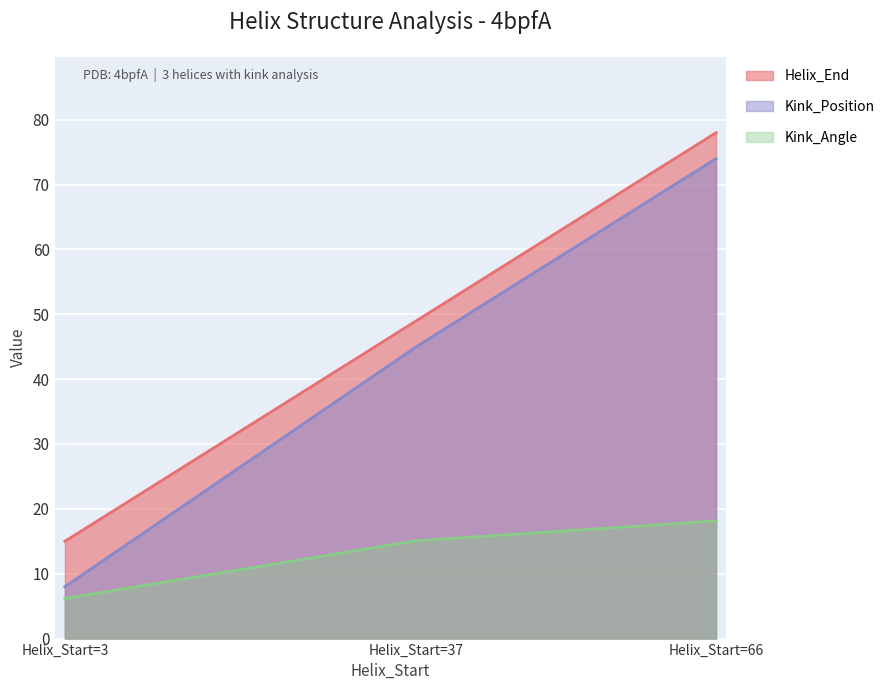

What is the value of the Kink_Angle point at the 3rd from the left?

18.1